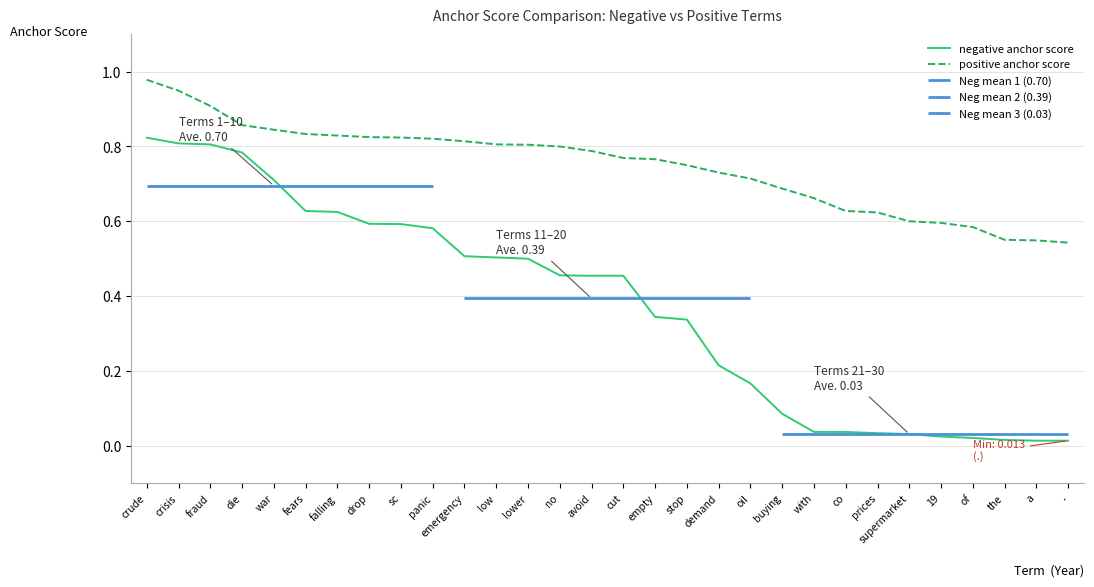

Reading right to left, extract all data points from this chart.

negative anchor score: .=0.0	a=0.0	the=0.0	of=0.0	19=0.0	supermarket=0.0	prices=0.0	co=0.0	with=0.0	buying=0.1	oil=0.2	demand=0.2	stop=0.3	empty=0.3	cut=0.5	avoid=0.5	no=0.5	lower=0.5	low=0.5	emergency=0.5	panic=0.6	sc=0.6	drop=0.6	falling=0.6	fears=0.6	war=0.7	die=0.8	fraud=0.8	crisis=0.8	crude=0.8
positive anchor score: .=0.5	a=0.5	the=0.6	of=0.6	19=0.6	supermarket=0.6	prices=0.6	co=0.6	with=0.7	buying=0.7	oil=0.7	demand=0.7	stop=0.8	empty=0.8	cut=0.8	avoid=0.8	no=0.8	lower=0.8	low=0.8	emergency=0.8	panic=0.8	sc=0.8	drop=0.8	falling=0.8	fears=0.8	war=0.8	die=0.9	fraud=0.9	crisis=0.9	crude=1.0